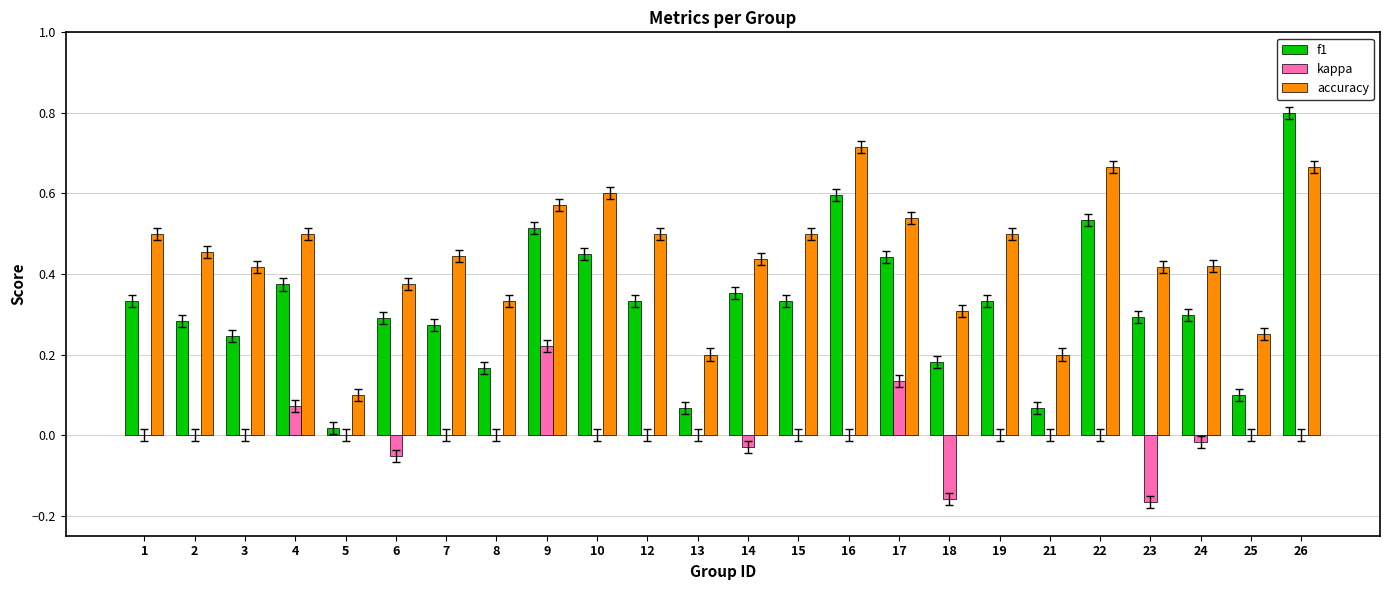

What is the sum of the accuracy values at 19 and 12?

1.0